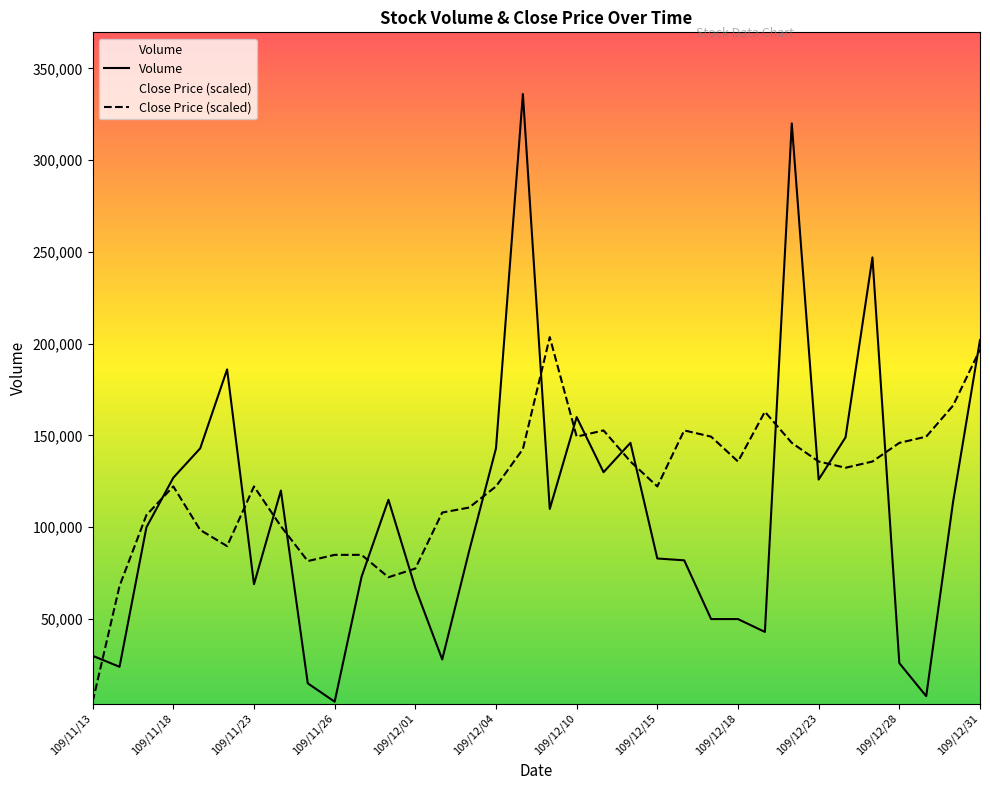

Is it true that Volume equals 69000.0 at 109/11/23?

True